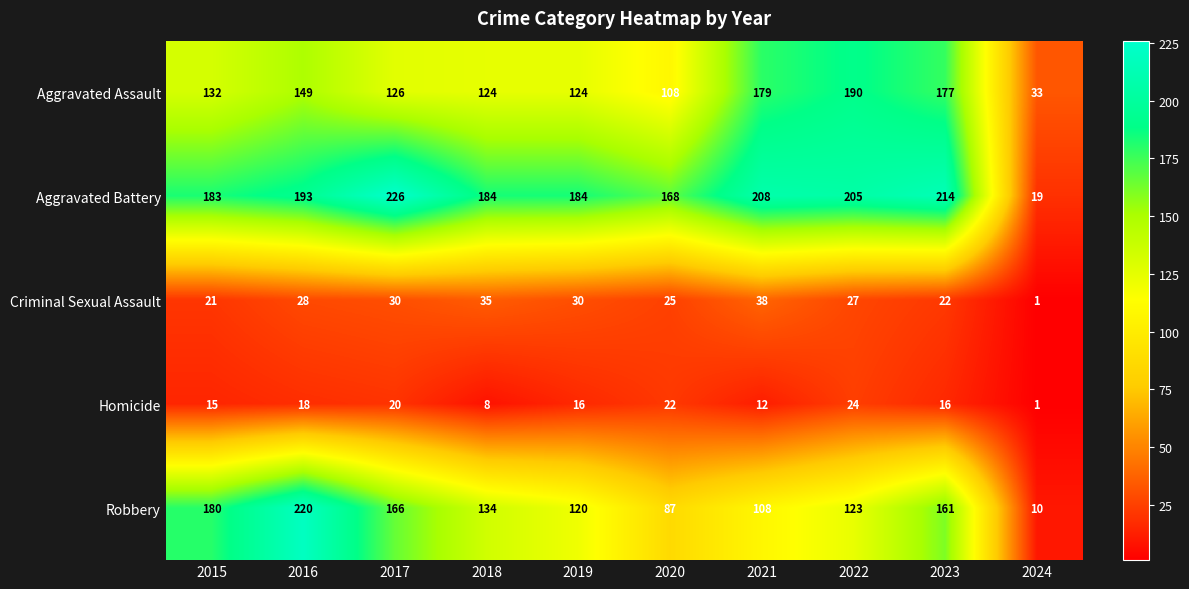

Which series has the largest range (max minus min)?

Robbery